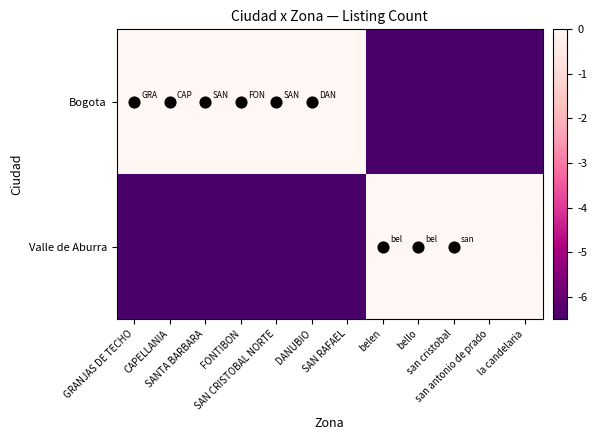

Reading left to right, transcribe all the data shown in this chart.

Bogota: GRANJAS DE TECHO=1.7	CAPELLANIA=1.6	SANTA BARBARA=1.4	FONTIBON=1.5	SAN CRISTOBAL NORTE=1.3	DANUBIO=1.1	SAN RAFAEL=0.8	belen=-6.5	bello=-6.5	san cristobal=-6.5	san antonio de prado=-6.5	la candelaria=-6.5
Valle de Aburra: GRANJAS DE TECHO=-6.5	CAPELLANIA=-6.5	SANTA BARBARA=-6.5	FONTIBON=-6.5	SAN CRISTOBAL NORTE=-6.5	DANUBIO=-6.5	SAN RAFAEL=-6.5	belen=1.2	bello=1.4	san cristobal=1.3	san antonio de prado=1.0	la candelaria=0.8